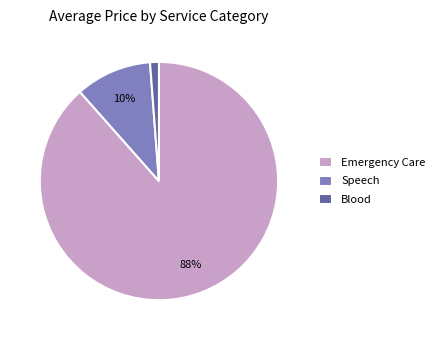

What is the largest slice in the pie chart?

Emergency Care